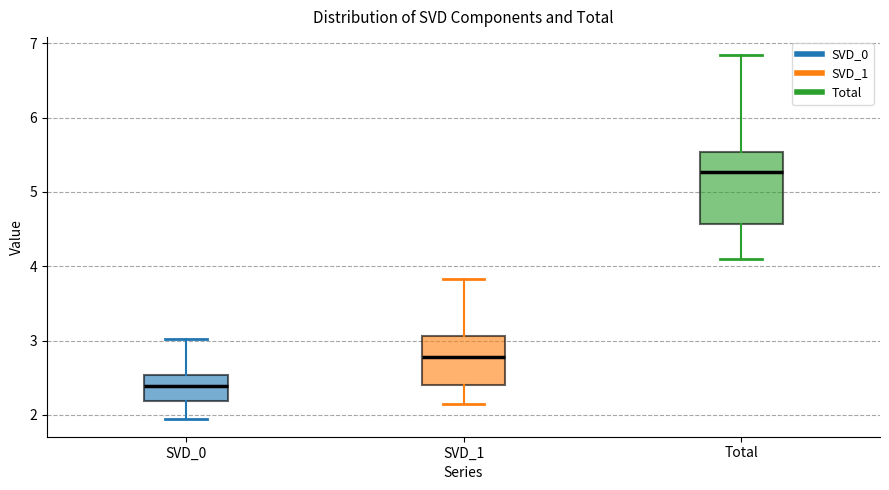

Reading left to right, transcribe this box plot: for each box, give where its median line is, the range the box spans, and where its two whiskers end, as read against the y-axis. The values are not printed on the chart, so give them approximately, as read against the axis.

SVD_0: median 2.4, box 2.2 to 2.5, whiskers 1.9 to 3.0
SVD_1: median 2.8, box 2.4 to 3.1, whiskers 2.1 to 3.8
Total: median 5.3, box 4.6 to 5.5, whiskers 4.1 to 6.8